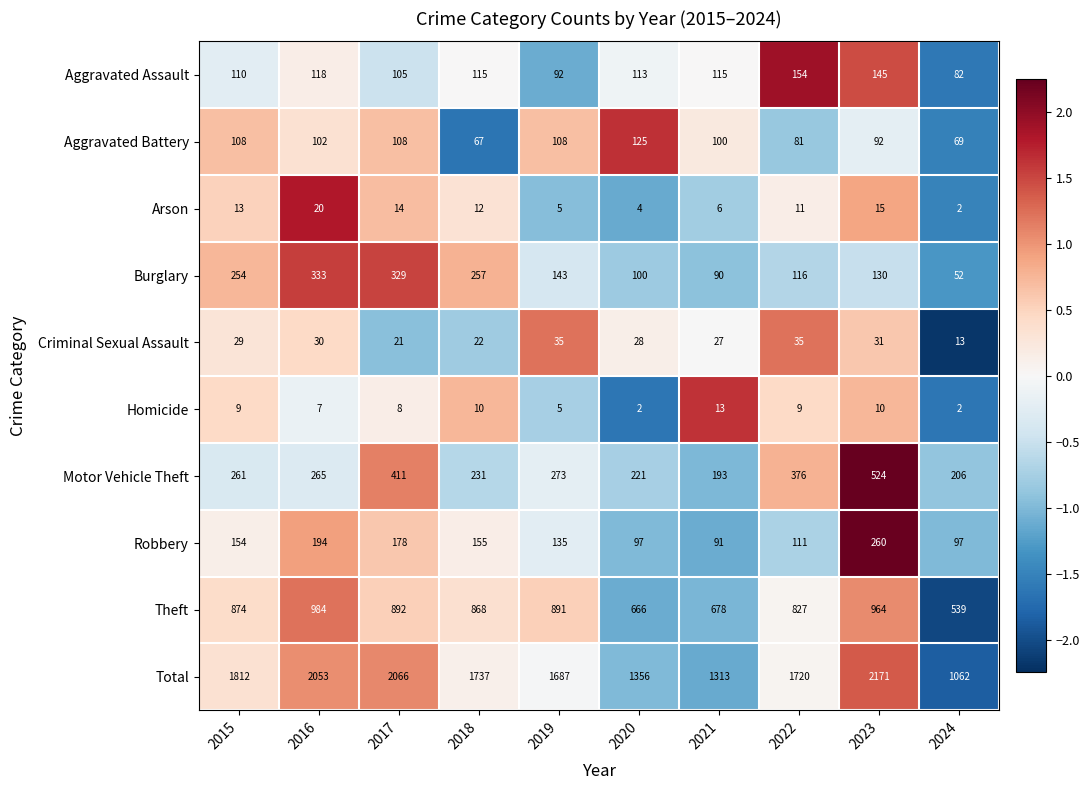

At which category is the sum across all series the highest?

2023